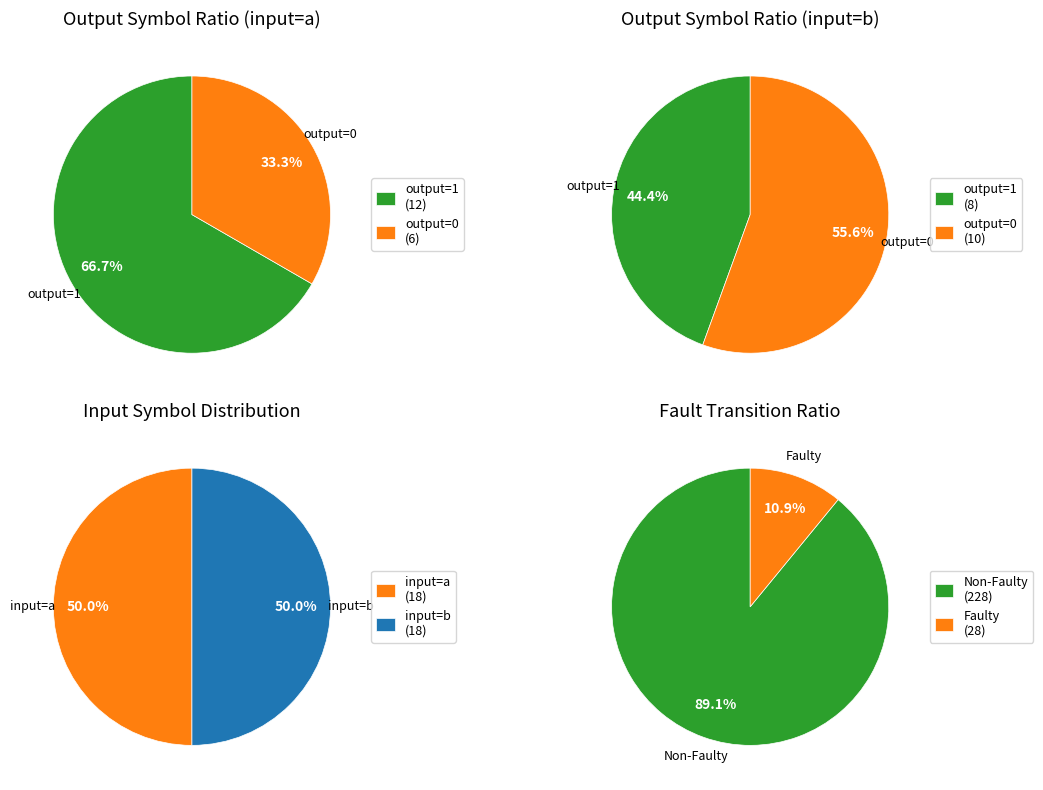

To the nearest percent, what is the difference between the largest and smallest slice percentages?

11%